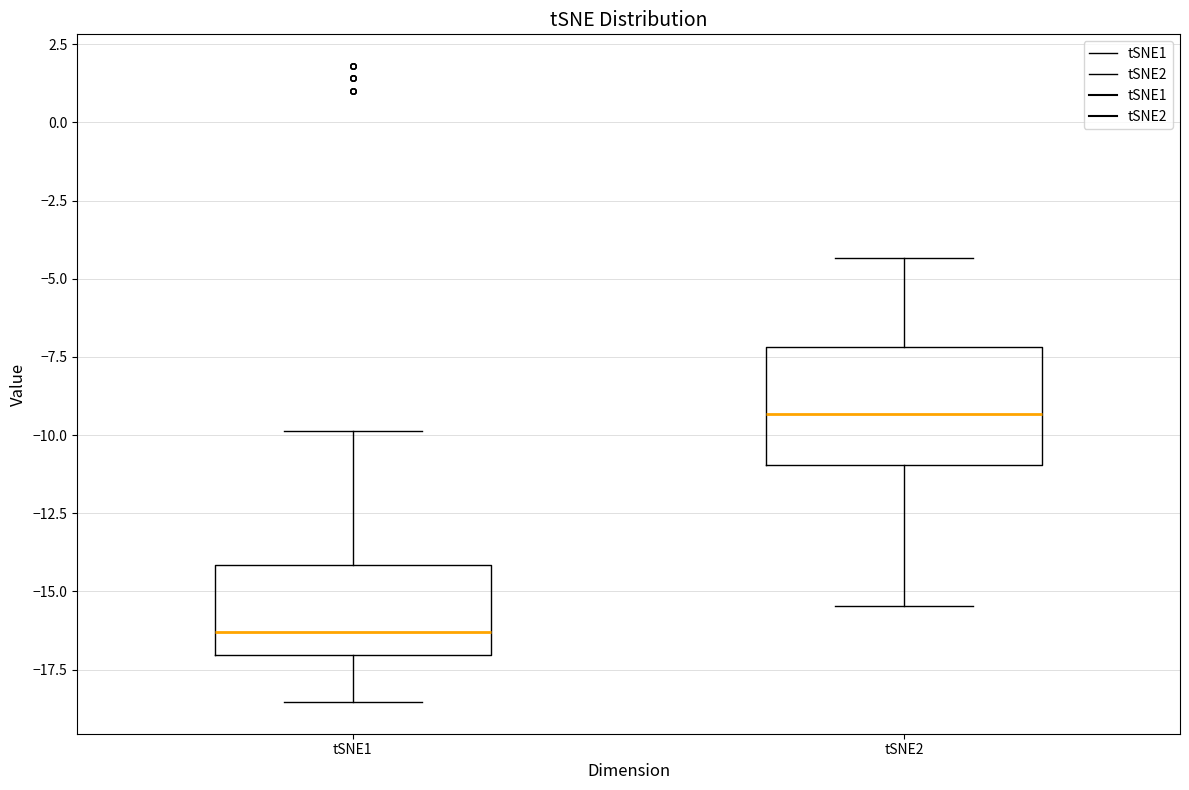

Which box has the lowest median line?

tSNE1